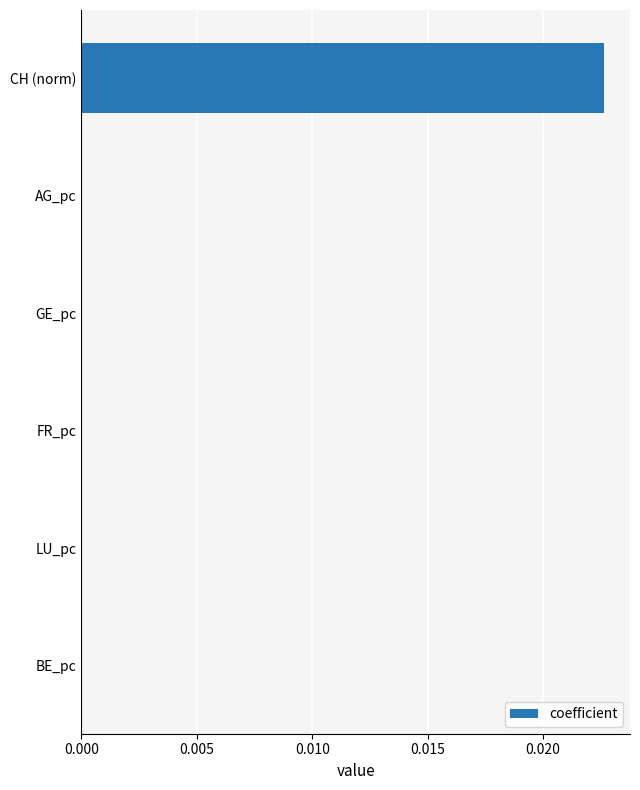

The chart shows a value of 0.0 at BE_pc. True or false?

True